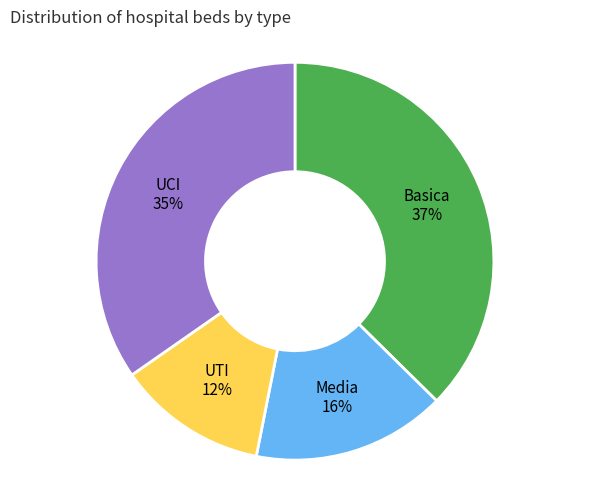

Do UTI and UCI together represent more than half of the pie?

No